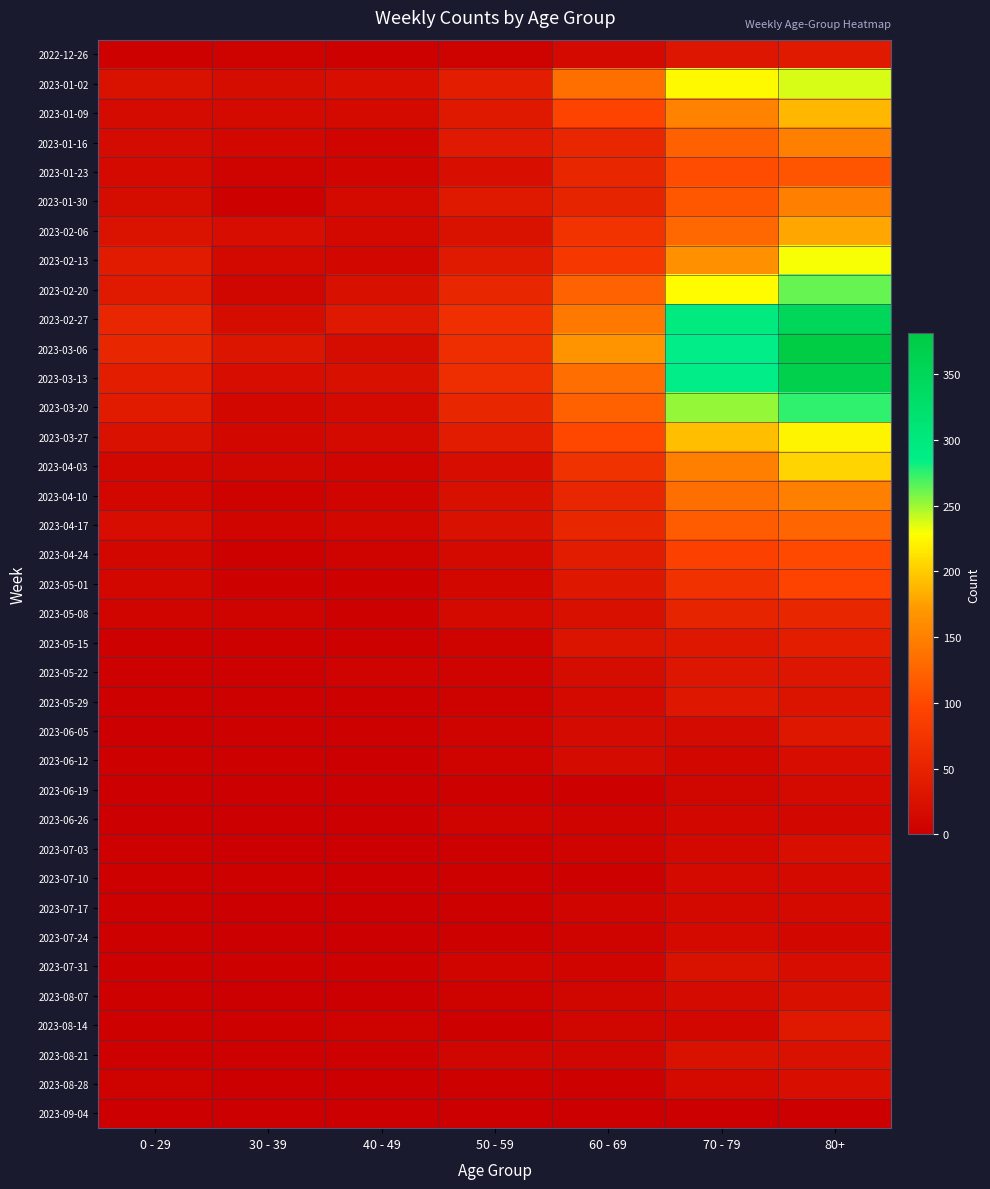

Which label corresponds to the smallest value in the chart?

40 - 49